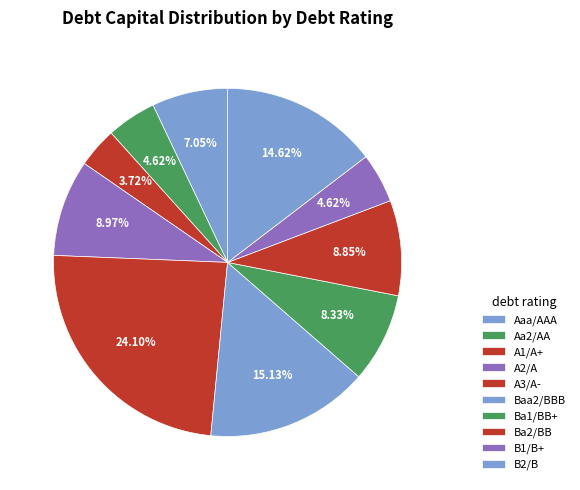

Is there a majority slice in this chart?

No